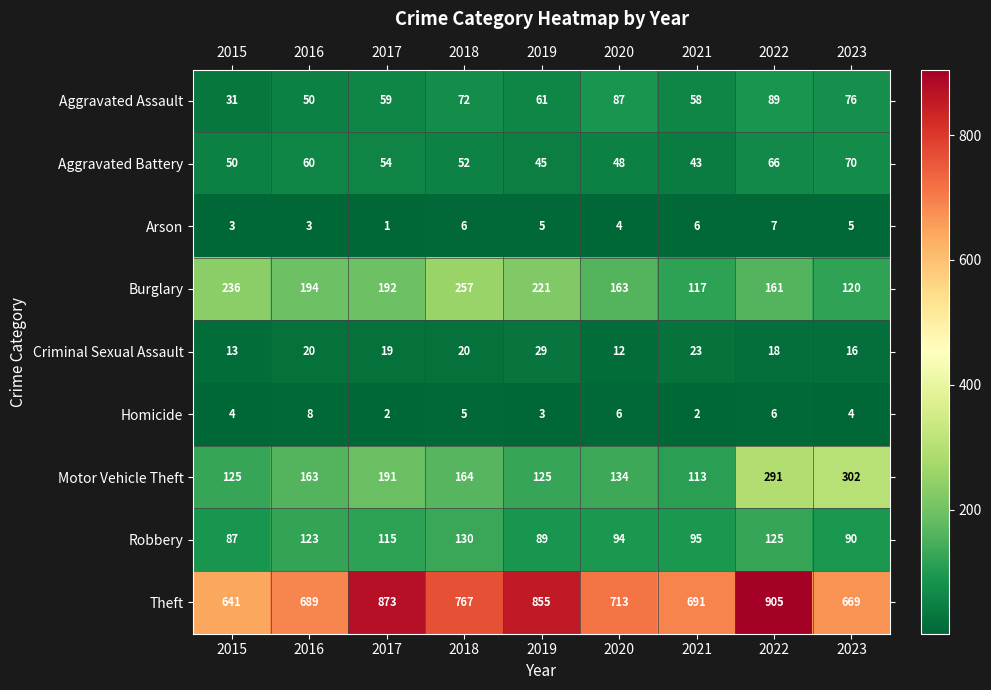

What is the difference between the Criminal Sexual Assault values at 2021 and 2018?

3